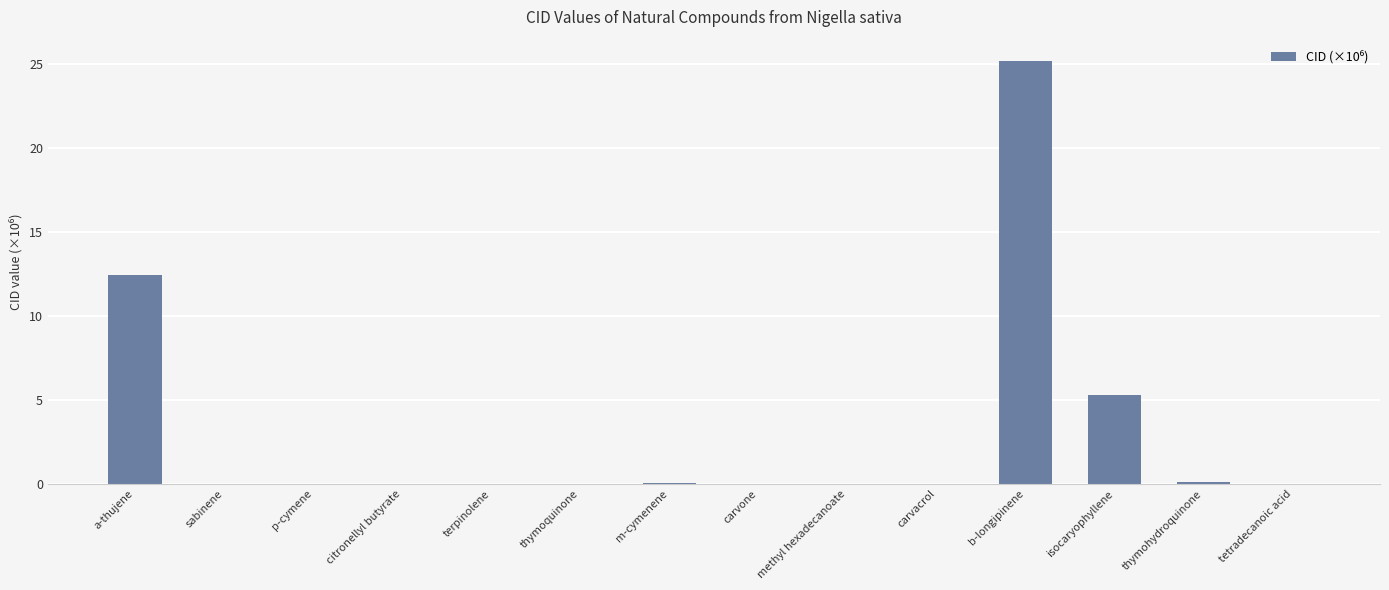

What is the change in value from a-thujene to carvone?

-12.4